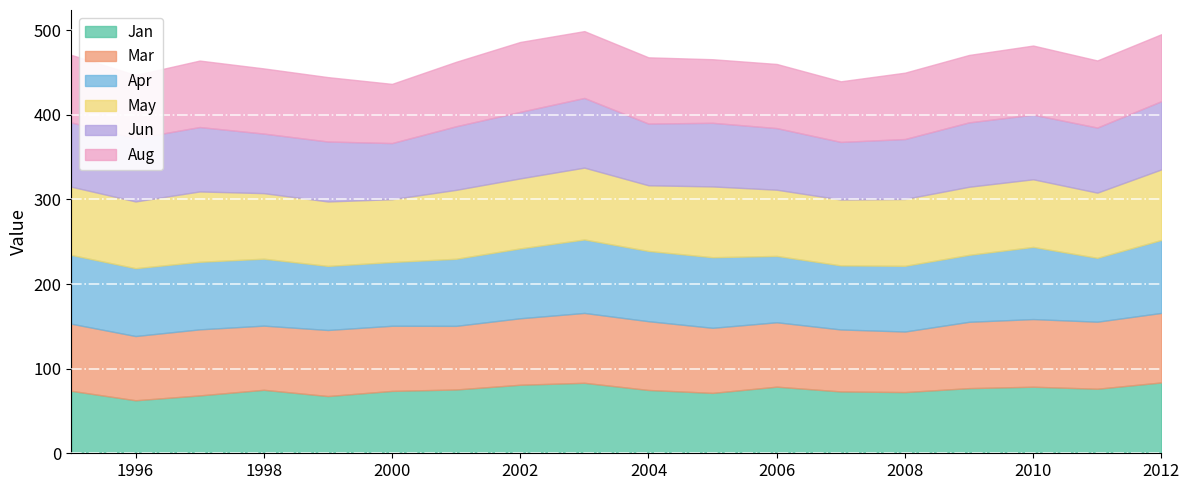

What is the sum of all Apr values?

1444.8